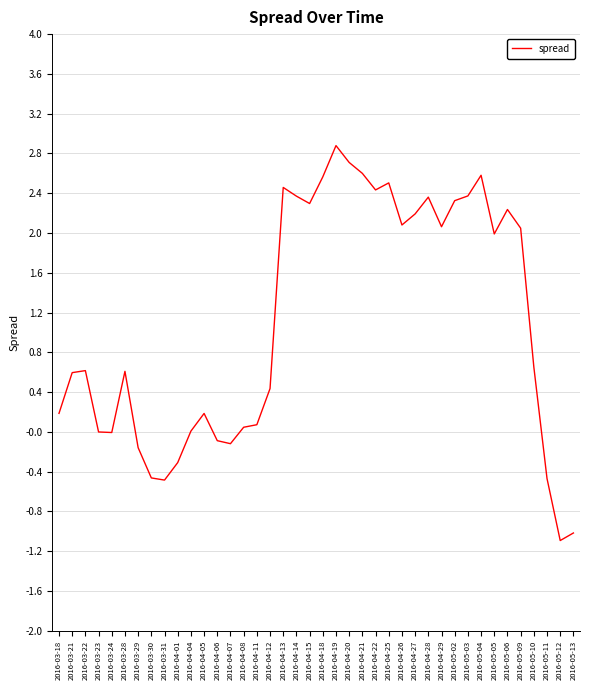

Is it true that the value at 2016-04-05 is 0.2?

True